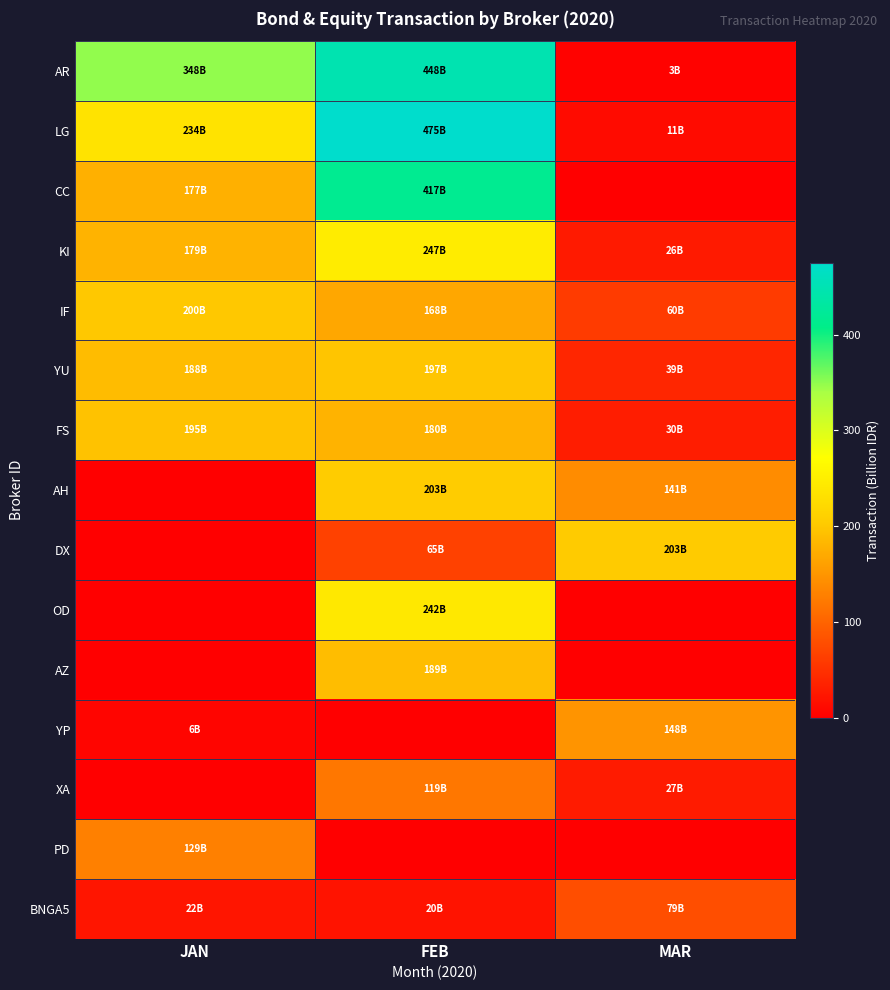

Reading left to right, what are all the values shown in this chart?

AR: JAN=348.3	FEB=447.6	MAR=2.9
LG: JAN=234.3	FEB=475.4	MAR=11.2
CC: JAN=177.2	FEB=416.6	MAR=0.0
KI: JAN=179.3	FEB=247.2	MAR=26.1
IF: JAN=199.8	FEB=168.0	MAR=59.5
YU: JAN=188.3	FEB=197.5	MAR=38.8
FS: JAN=194.5	FEB=179.5	MAR=30.3
AH: JAN=0.0	FEB=203.4	MAR=141.1
DX: JAN=0.0	FEB=65.2	MAR=203.2
OD: JAN=0.0	FEB=241.6	MAR=0.0
AZ: JAN=0.0	FEB=189.1	MAR=0.0
YP: JAN=6.1	FEB=0.0	MAR=147.8
XA: JAN=0.0	FEB=119.5	MAR=27.0
PD: JAN=128.7	FEB=0.0	MAR=0.0
BNGA5: JAN=21.9	FEB=19.7	MAR=78.6